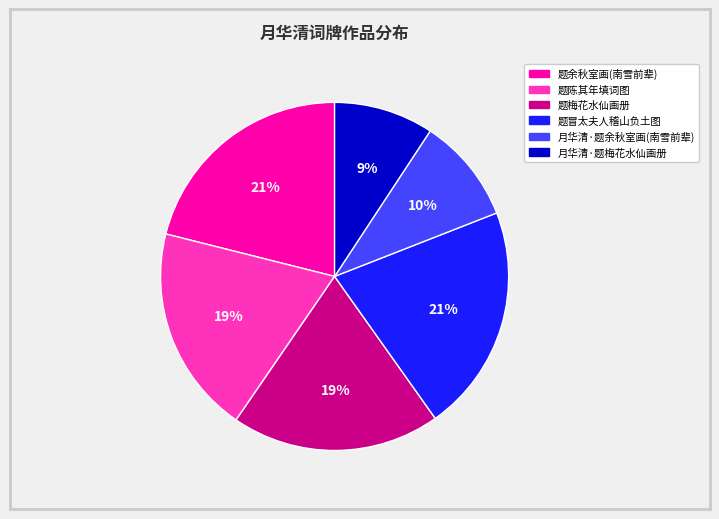

How many slices are in this pie chart?

6